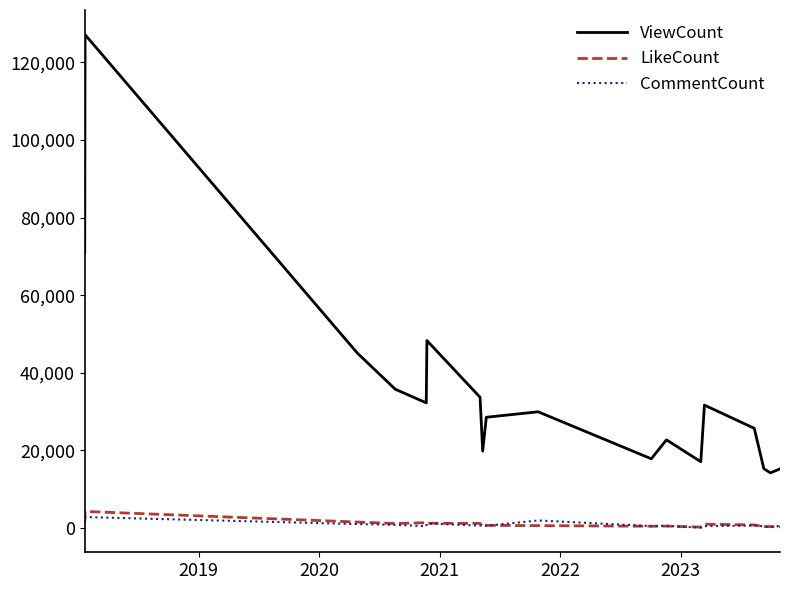

Which series has the largest total across all categories?

ViewCount